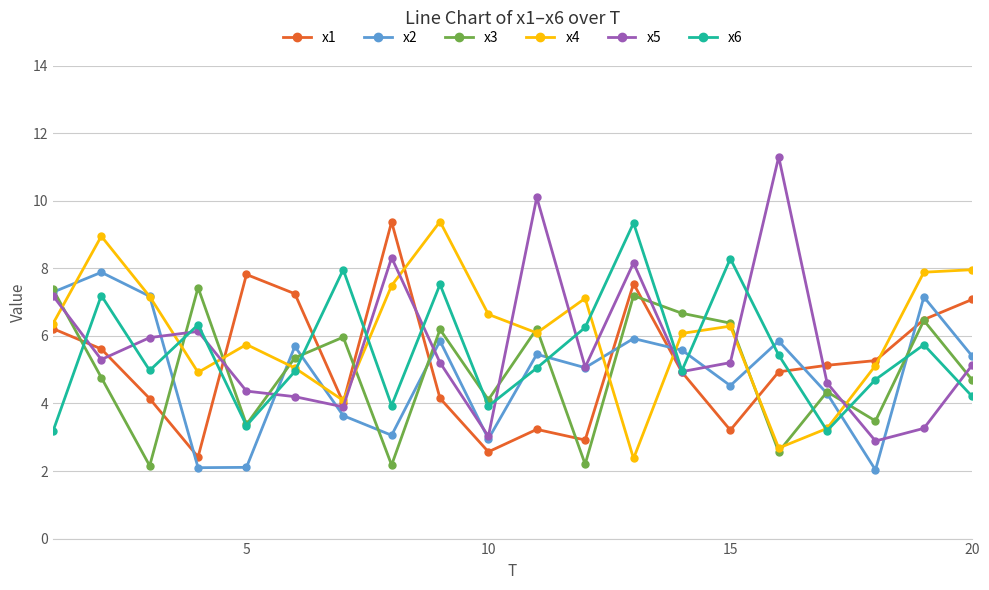

True or false: x3 has more than 1 interior local peaks.

True